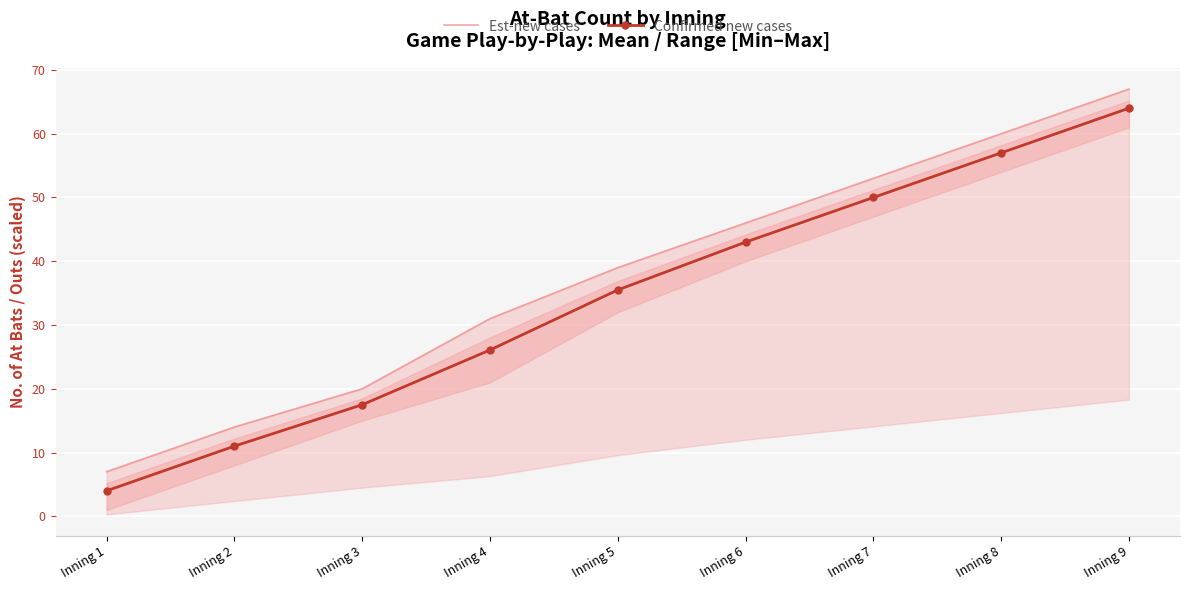

At which category is the sum across all series the highest?

Inning 9